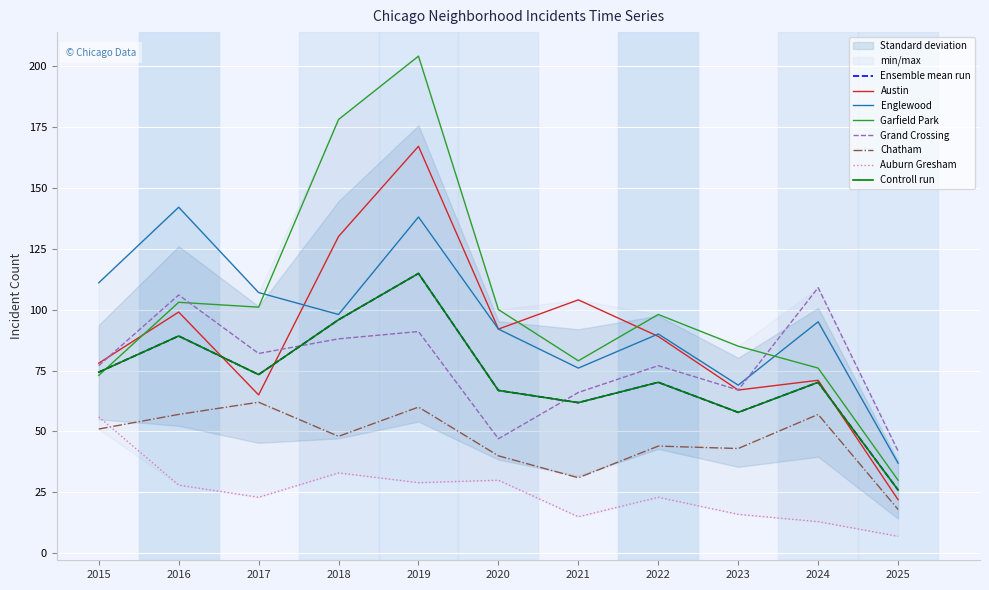

The value of Grand Crossing at 2017 is 41. True or false?

False